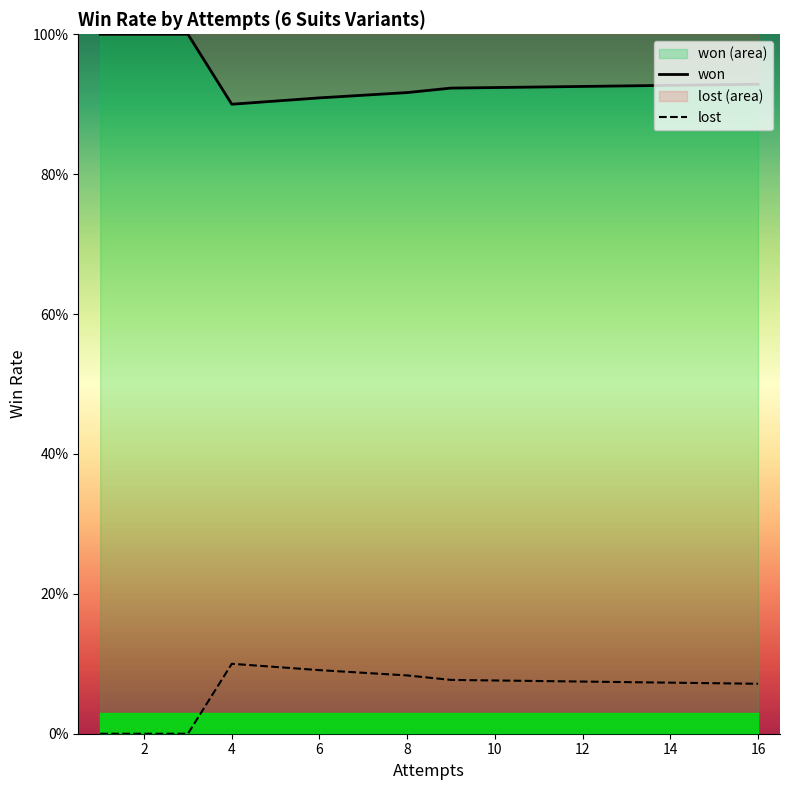

What is the lowest value of the won series?

0.9